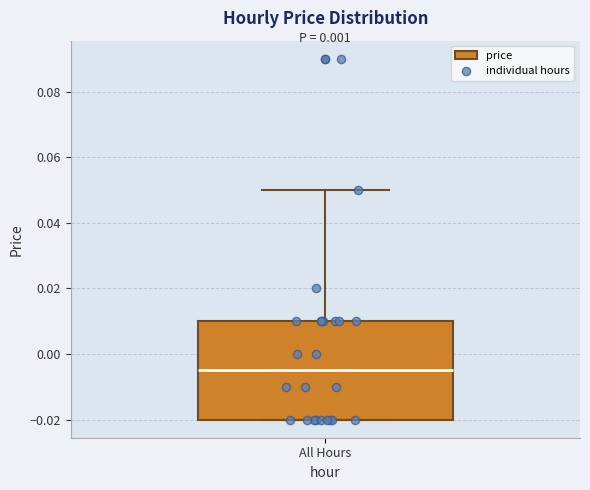

Read this box plot against the y-axis: the position of the median line, the range covered by the box, and the ends of both whiskers. The values are not printed on the chart, so give them approximately, as read against the axis.

median -0.004, box -0.020 to 0.010, whiskers -0.020 to 0.050